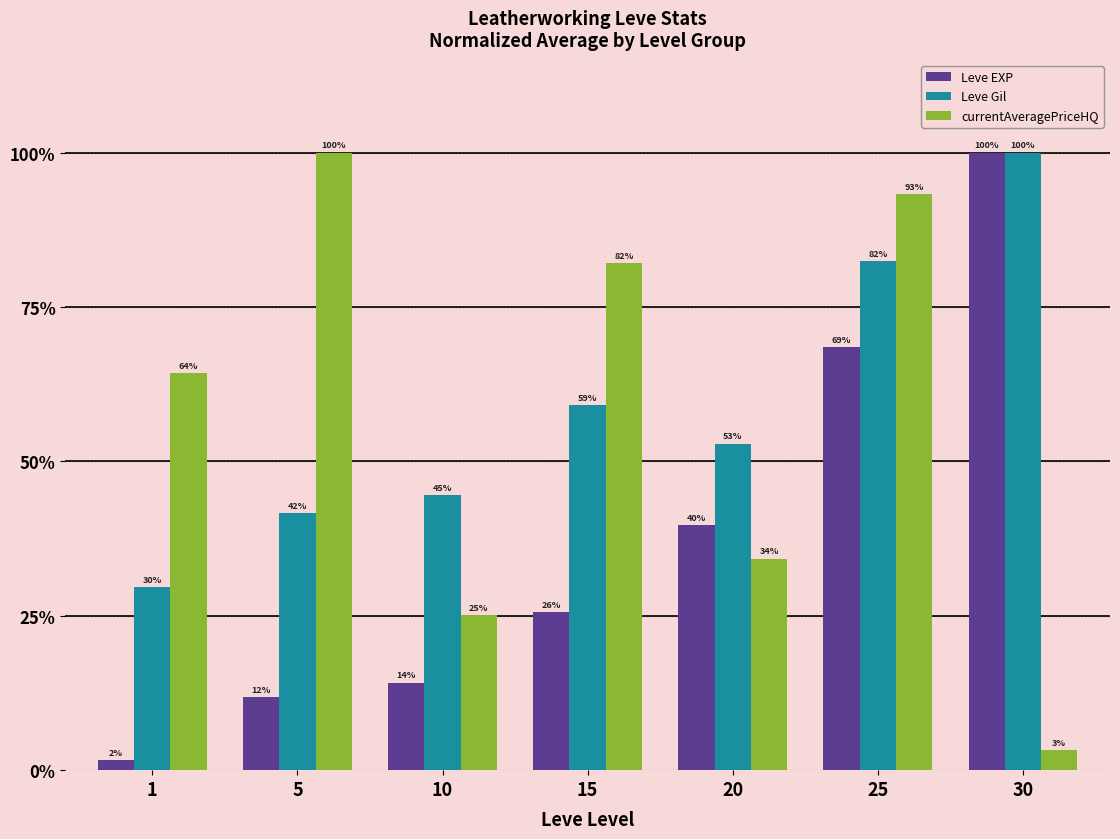

Does the chart contain any negative values?

No